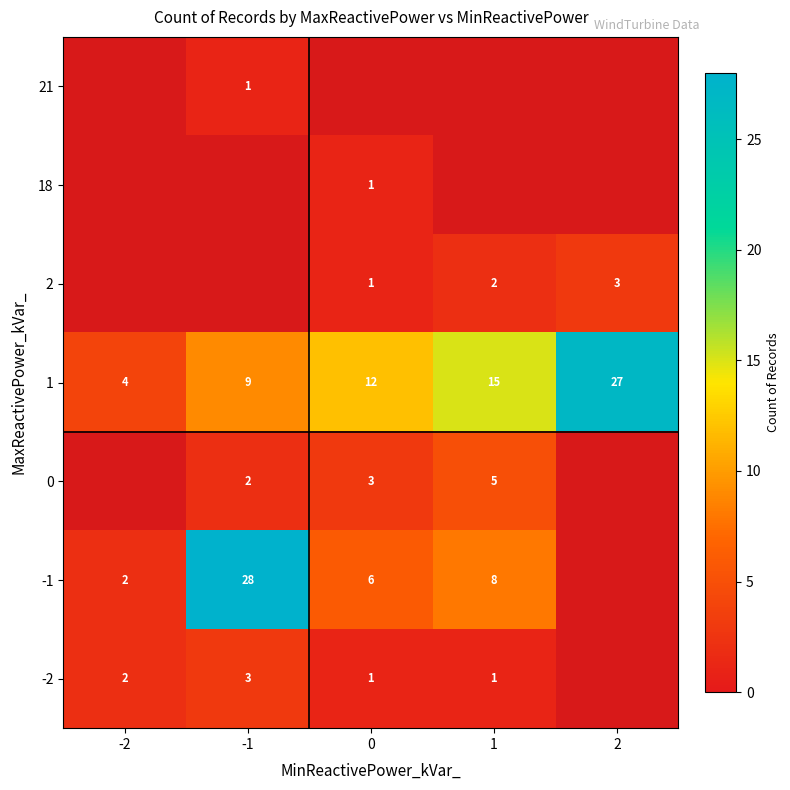

List the labels in order of 1 value, smallest first.

-2, -1, 0, 1, 2